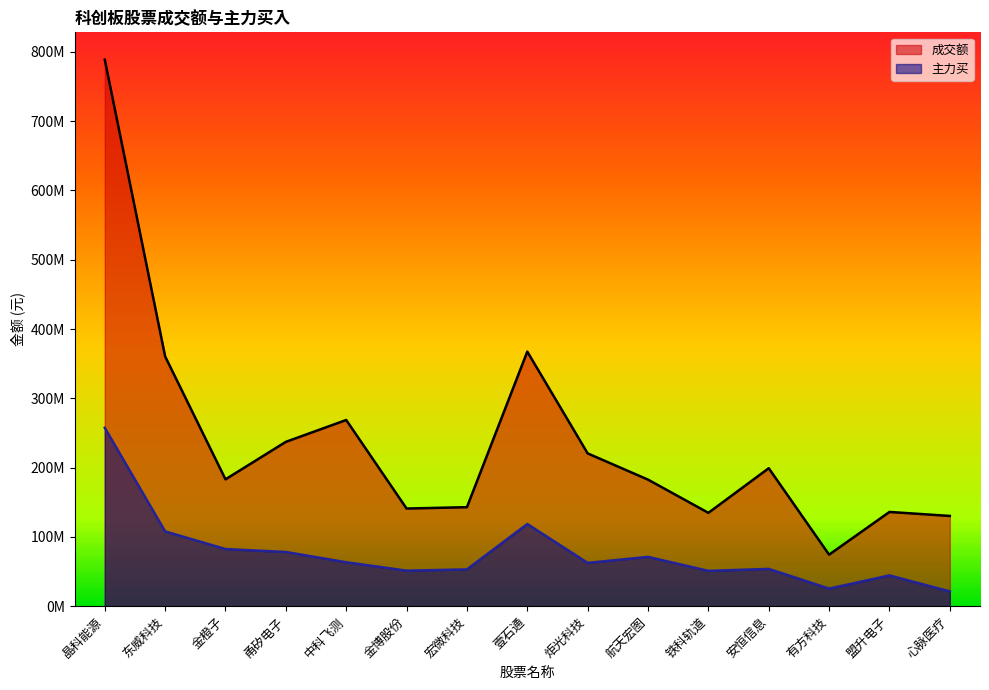

What position from the left is 炬光科技?

9